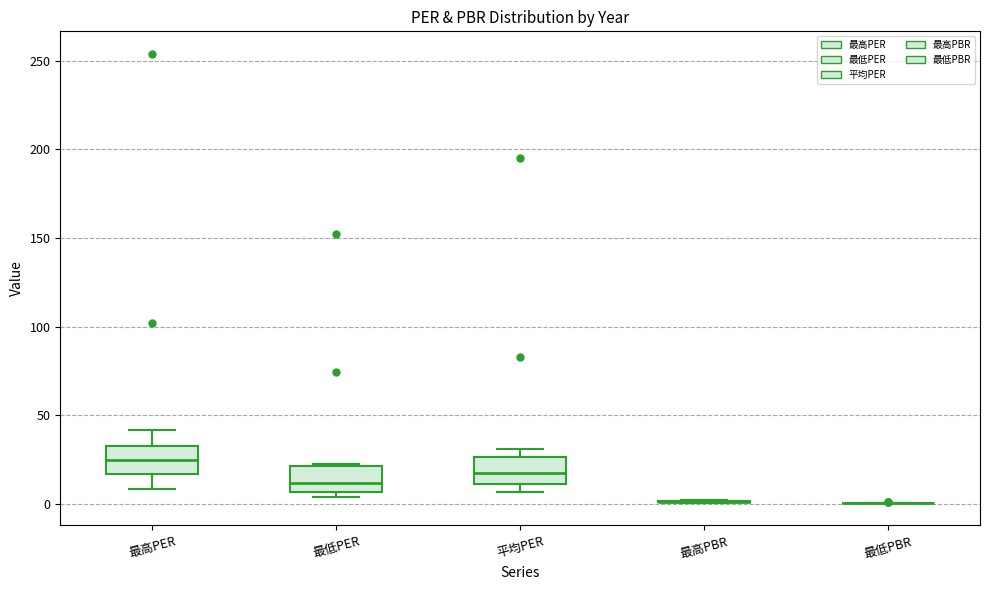

Reading left to right, transcribe this box plot: for each box, give where its median line is, the range the box spans, and where its two whiskers end, as read against the y-axis. The values are not printed on the chart, so give them approximately, as read against the axis.

最高PER: median 25, box 15 to 30, whiskers 10 to 40
最低PER: median 10, box 5 to 20, whiskers 5 (just below the box's lower edge) to 25
平均PER: median 15, box 10 to 25, whiskers 5 to 30
最高PBR: box collapsed to a line at 0, whiskers 0 to 0
最低PBR: box collapsed to a line at 0, whiskers 0 to 0